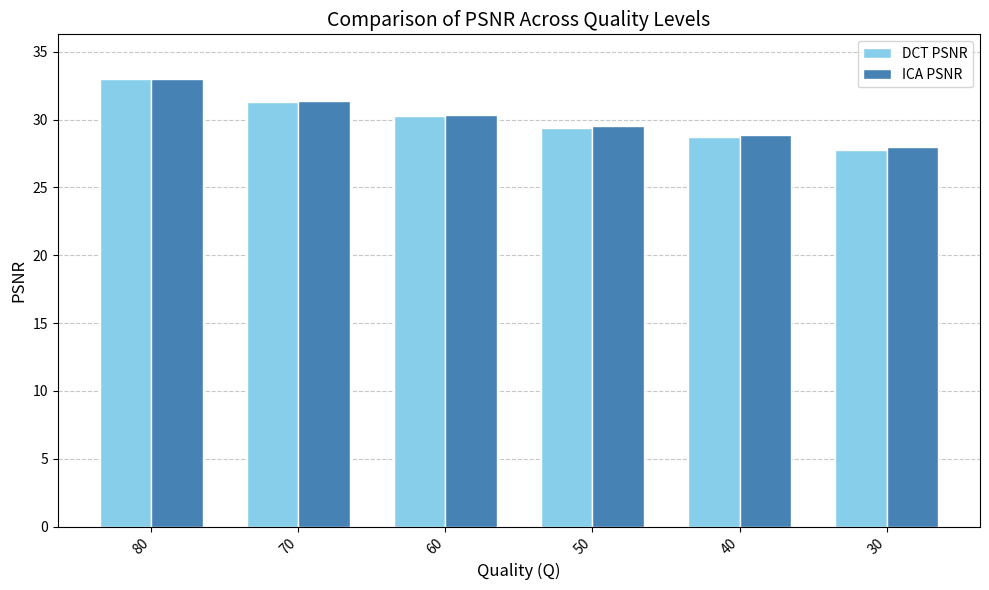

How many values in the DCT PSNR series are below 30?

3